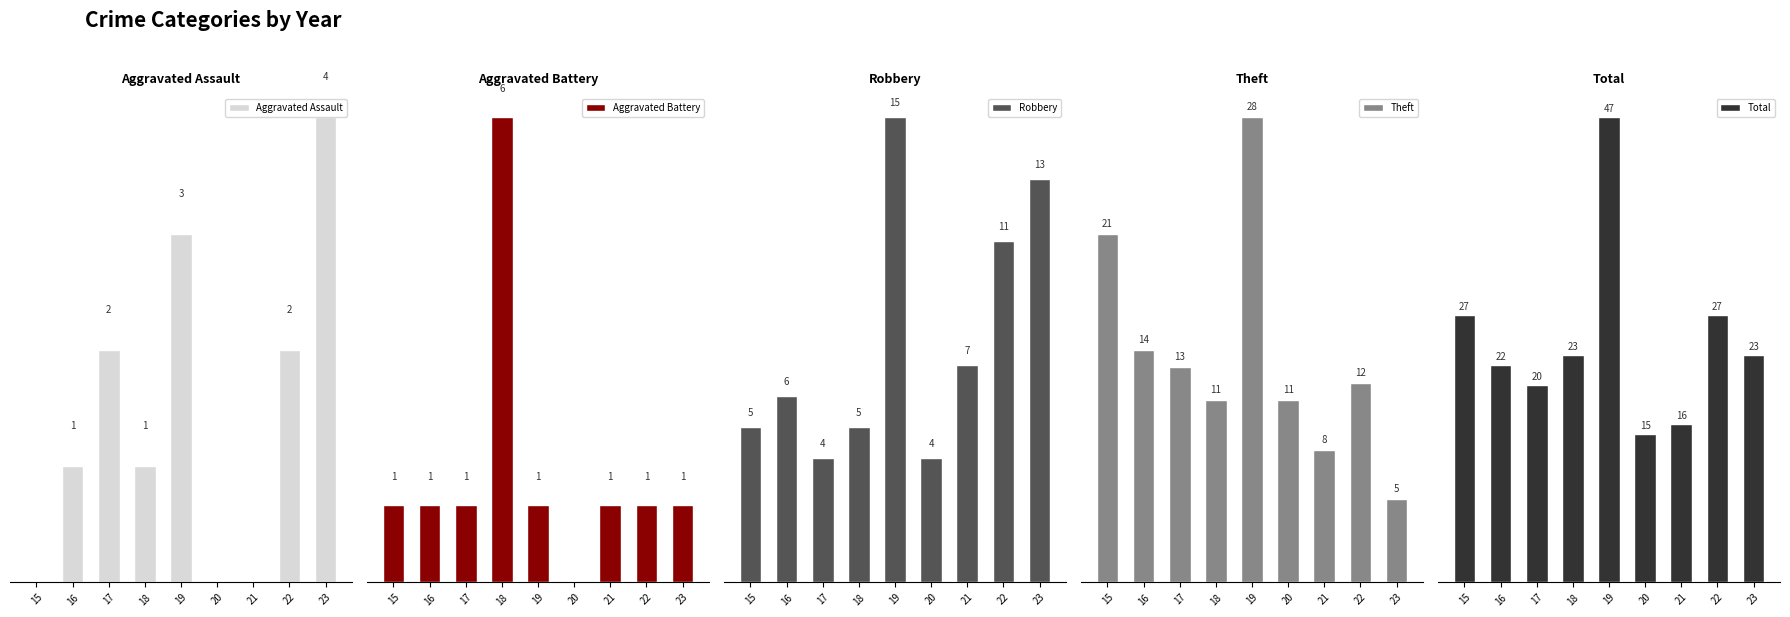

True or false: Robbery has a value of 4 at 17.

True